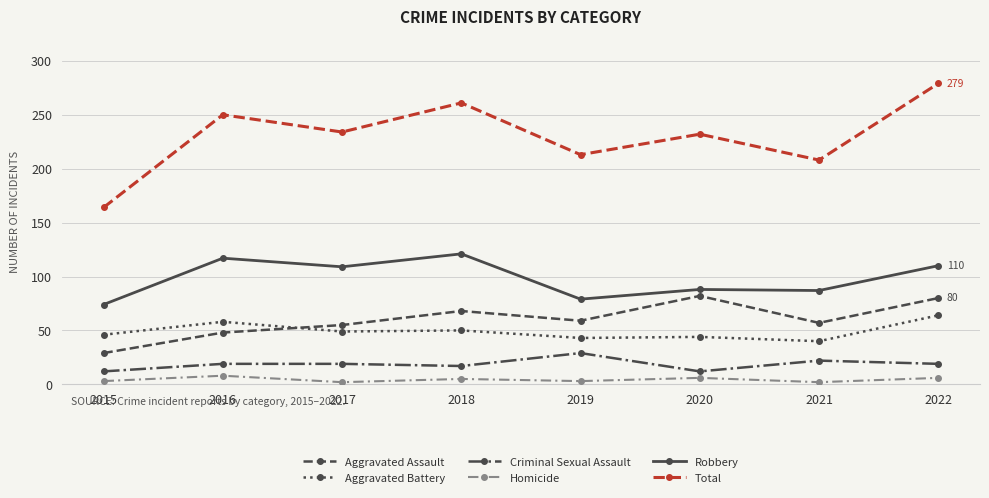

At which category is the sum across all series the highest?

2022